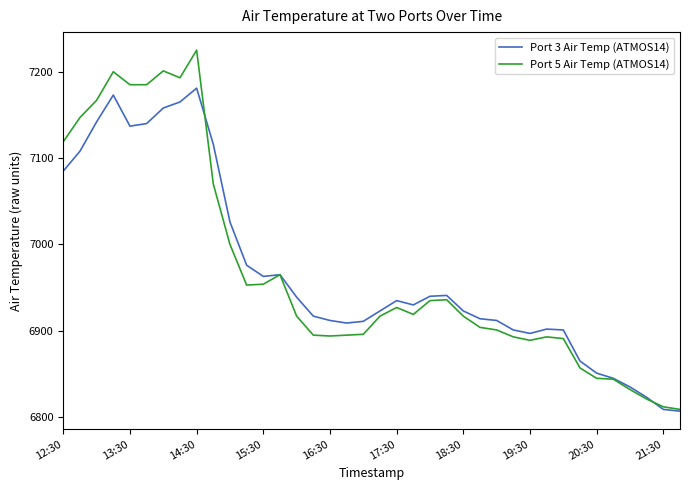

What is the lowest value of the Port 5 Air Temp (ATMOS14) series?

6809